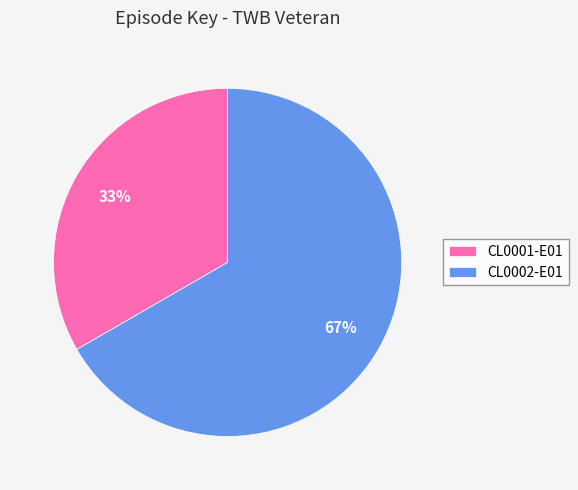

Which has a higher value, CL0001-E01 or CL0002-E01?

CL0002-E01